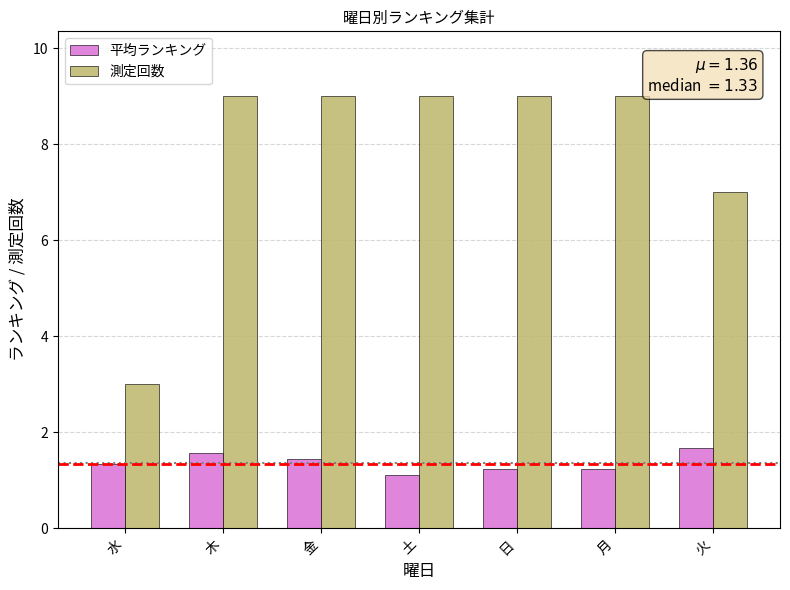

Rank the series by their average value, from highest to lowest.

測定回数, 平均ランキング